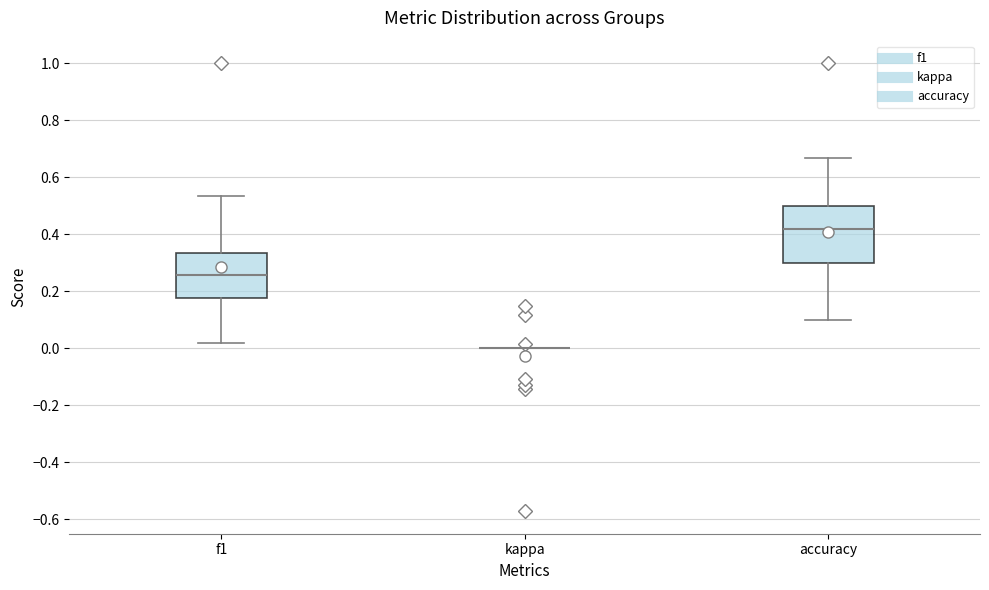

Which box is the tallest, from its lower edge to its upper edge?

accuracy